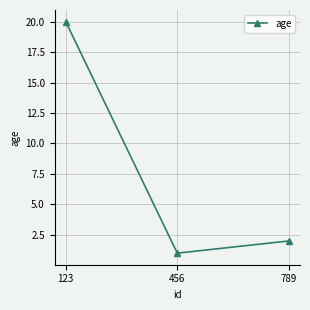

At which label does the data first exceed 2?

123